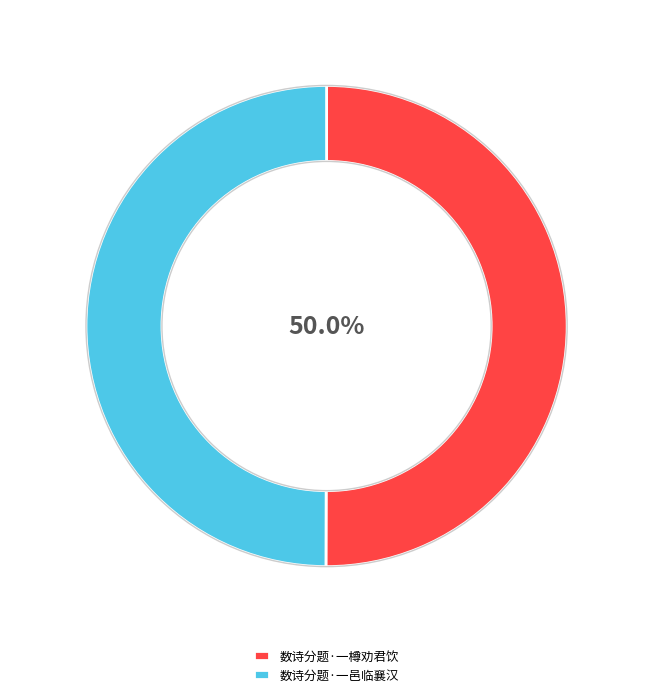

How many segments does this pie chart have?

2